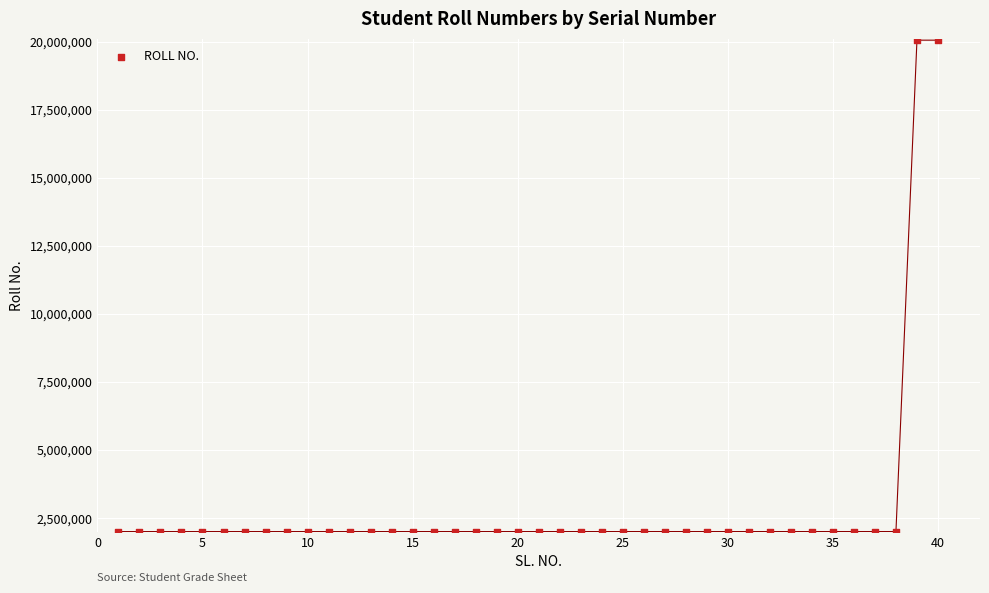

What is the range of X values (max minus min)?

39